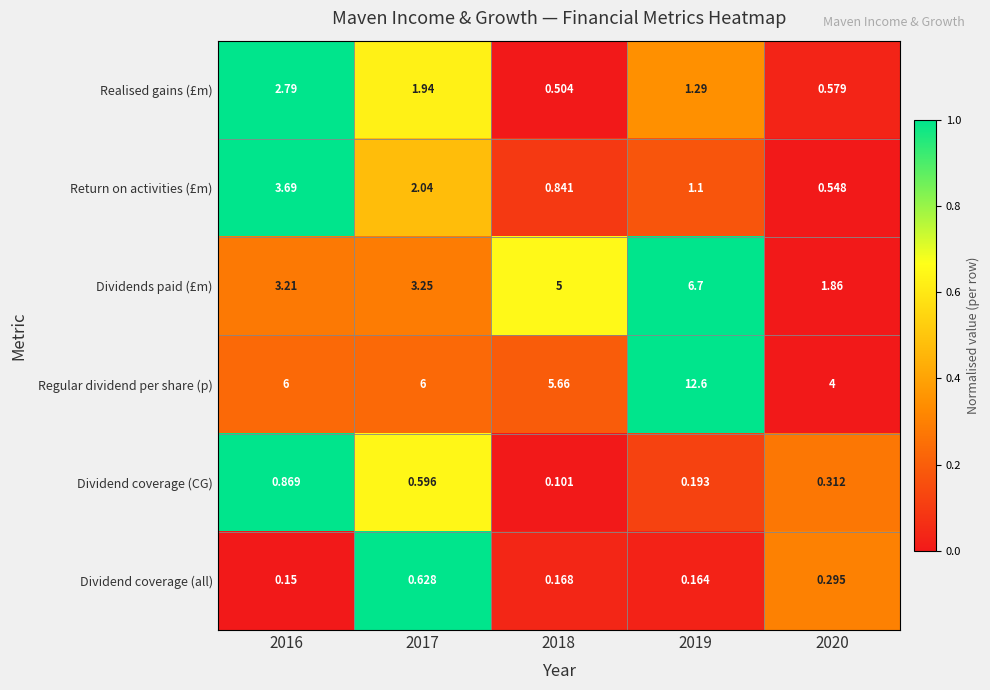

At 2018, list the series in order from smallest to largest.

Dividend coverage (CG), Dividend coverage (all), Realised gains (£m), Return on activities (£m), Dividends paid (£m), Regular dividend per share (p)